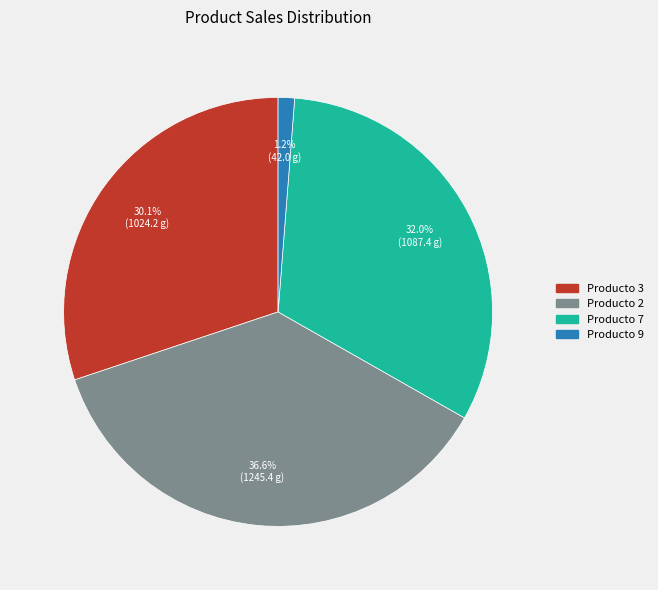

To the nearest percent, what is the difference between the Producto 7 and Producto 2 slice percentages?

5%